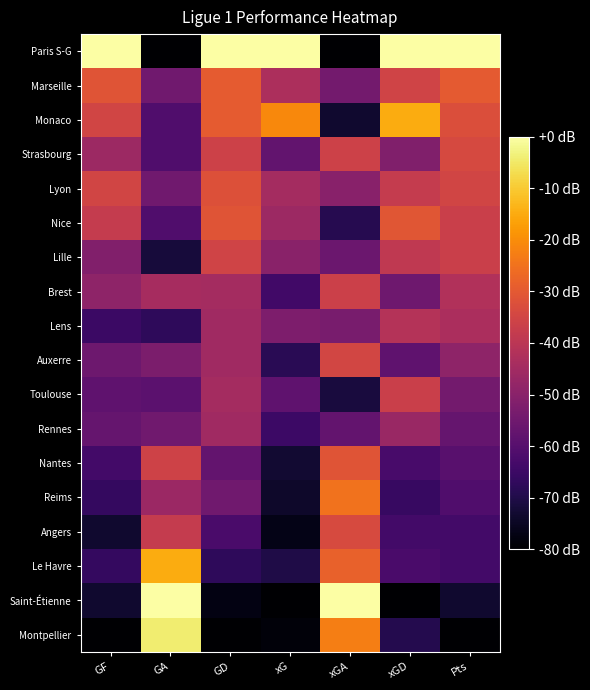

What is the difference between the highest and lowest values at xGD?

80.0